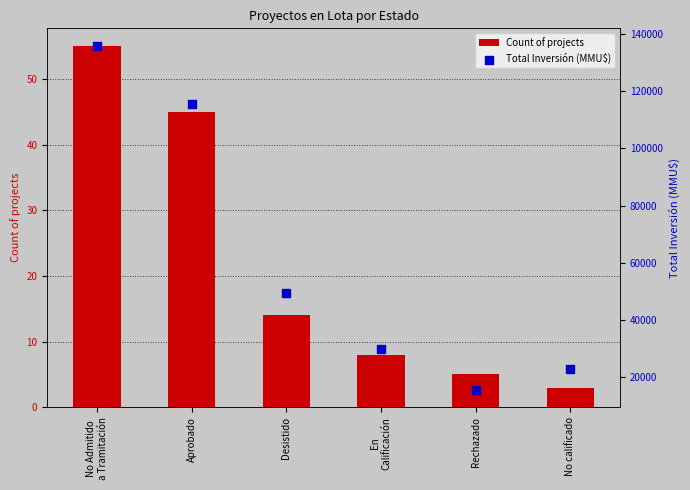

What are all the series names shown in the legend?

Count of projects, Total Inversión (MMU$)